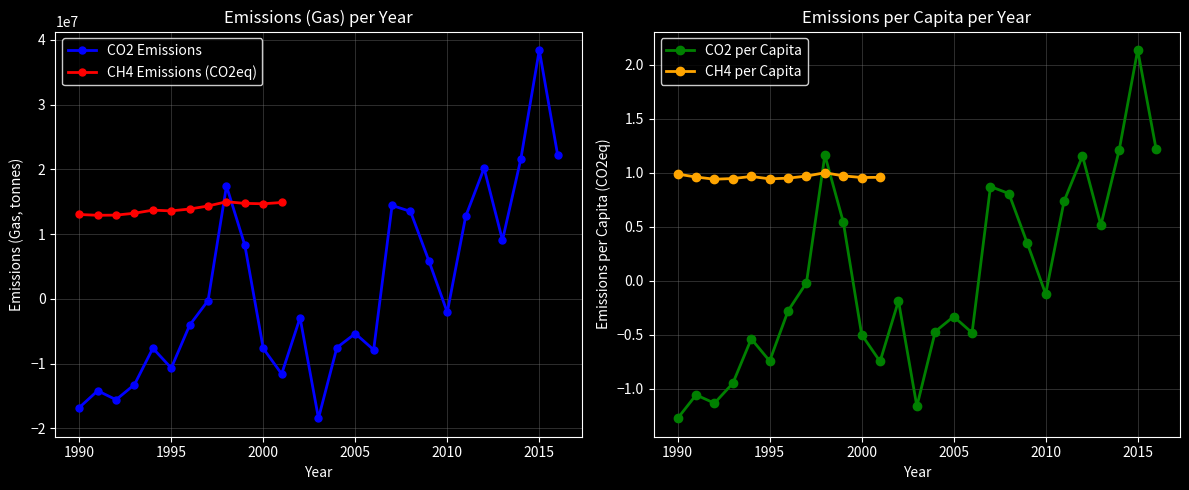

How many interior local peaks (higher than both neighbors) does the data have?

8